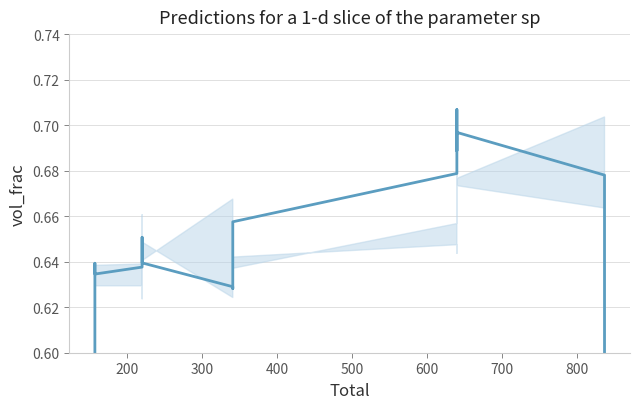

How many points are higher than both their immediate neighbors (excluding endpoints)?

4